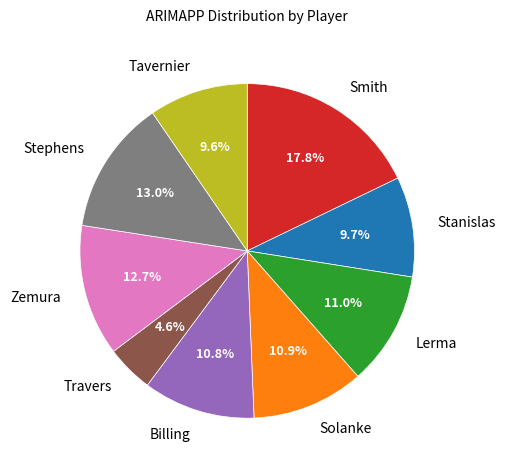

Does Lerma represent more than half of the total?

No